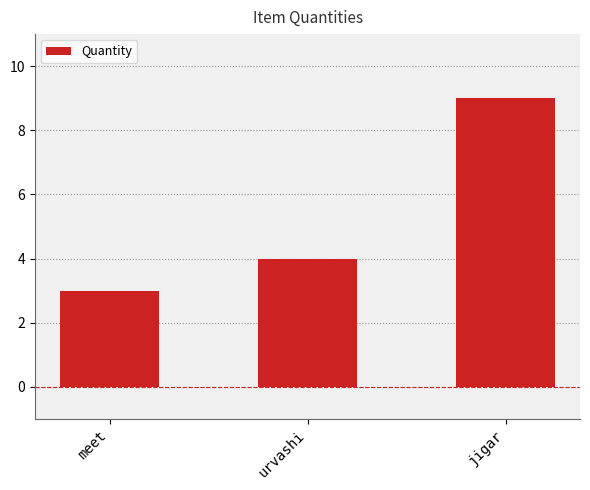

Is it true that the value at meet is 3?

True